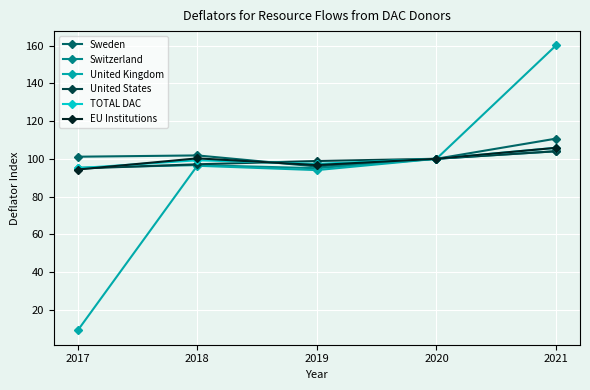

True or false: United States and EU Institutions intersect in this chart.

True